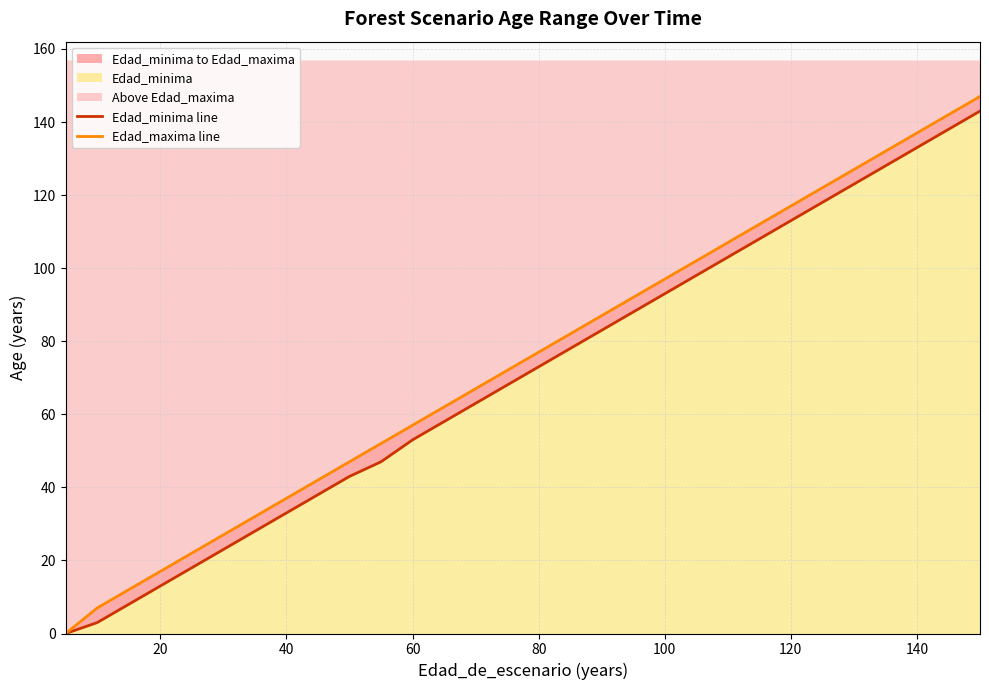

True or false: Edad_maxima line and Edad_minima line intersect in this chart.

False